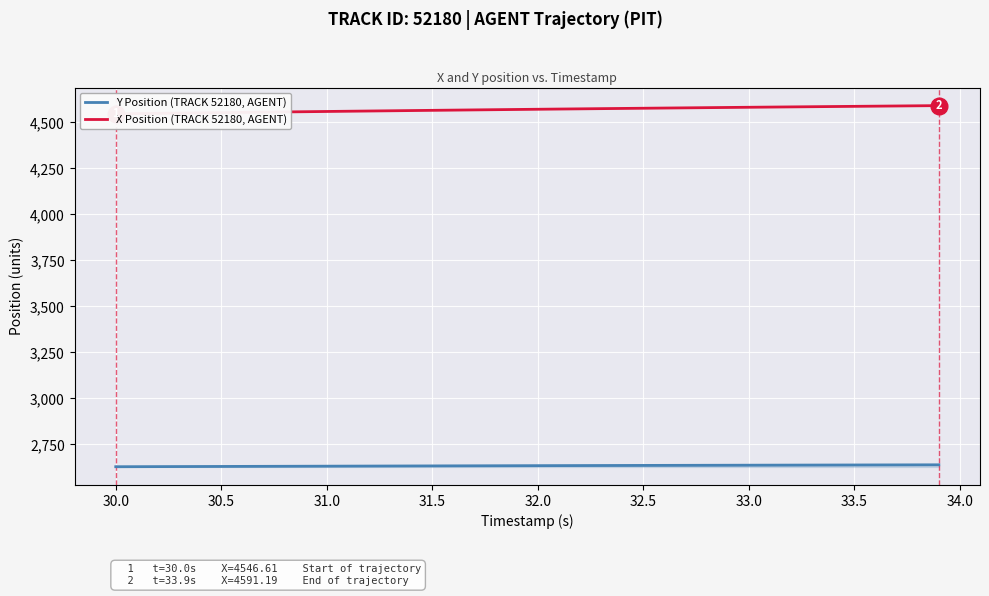

True or false: Y Position (TRACK 52180, AGENT) and X Position (TRACK 52180, AGENT) intersect in this chart.

False